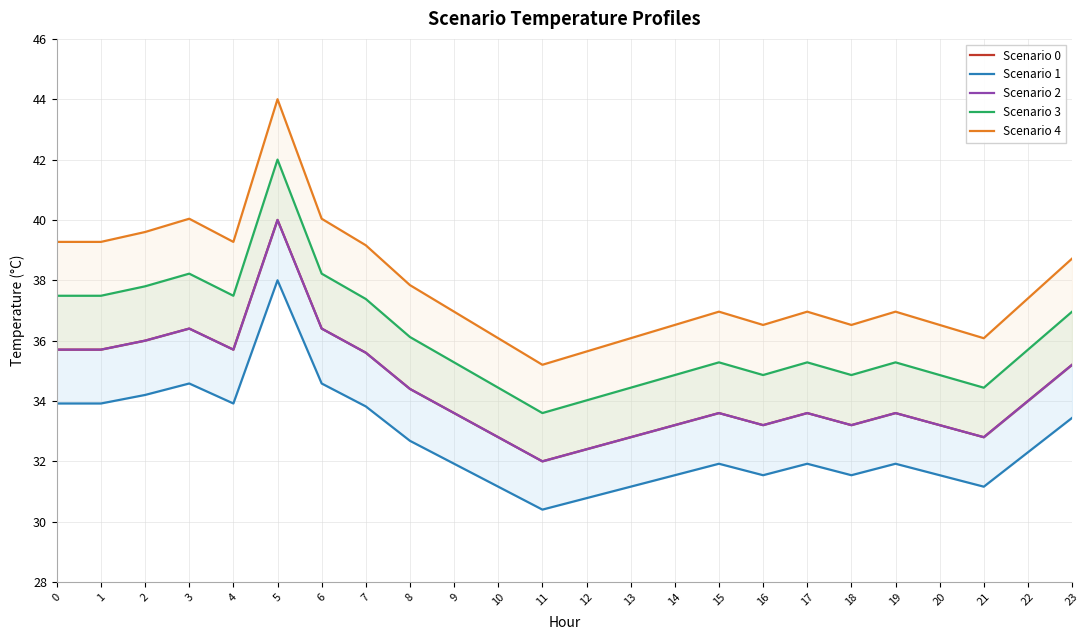

Is it true that Scenario 3 equals 37.4 at 7?

True